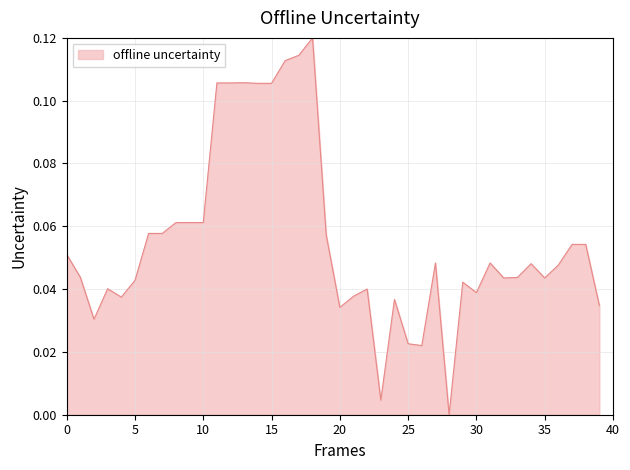

Is this an area chart (filled region under the line)?

Yes